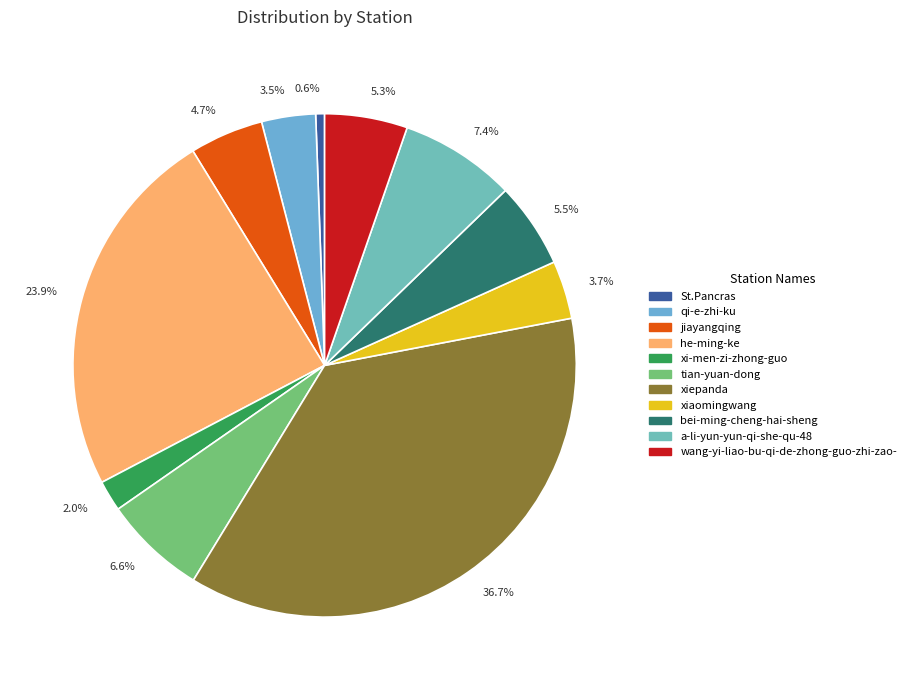

Is 4.7% the majority of the pie?

No